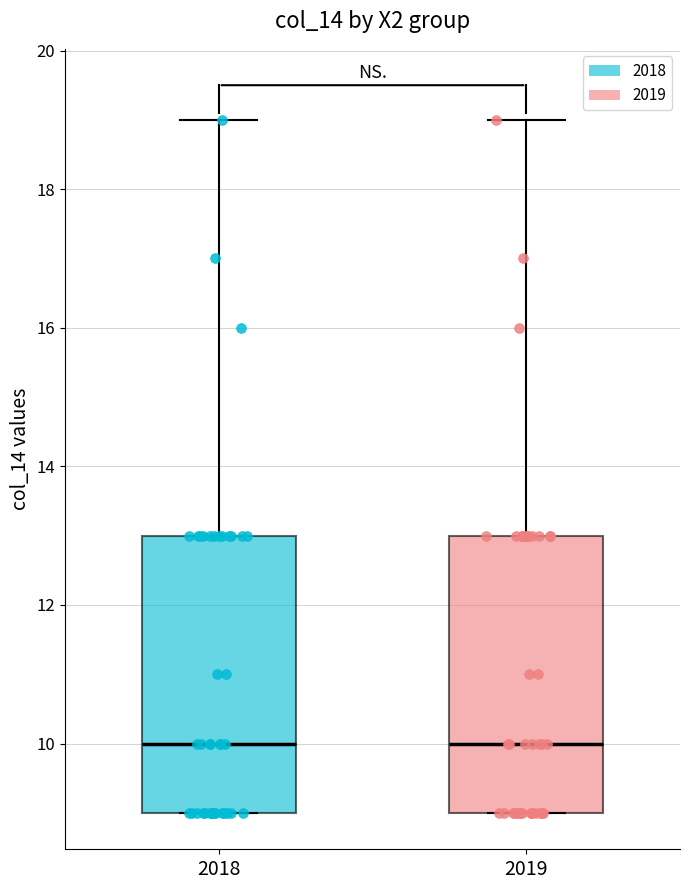

Where is the lower edge of the box at x = 2018 on the y-axis? The values are not printed on the chart, so give them approximately, as read against the axis.

9